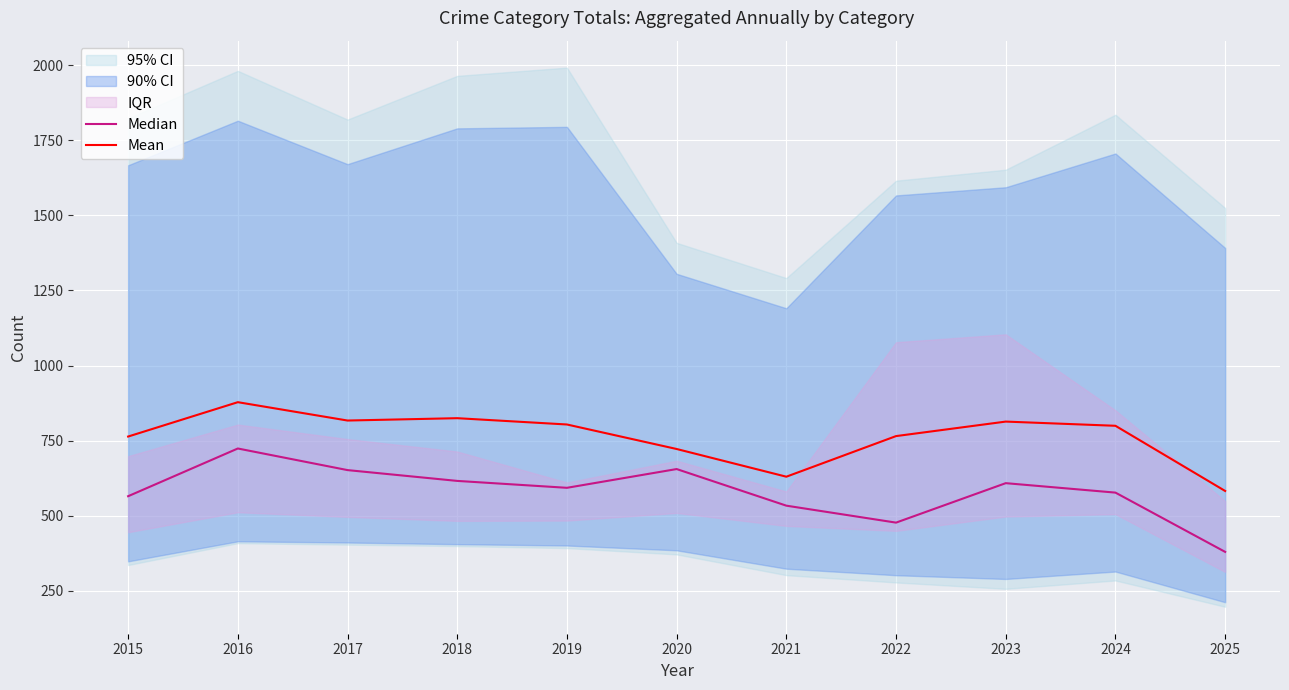

List the series in order of their peak value, highest first.

Mean, Median